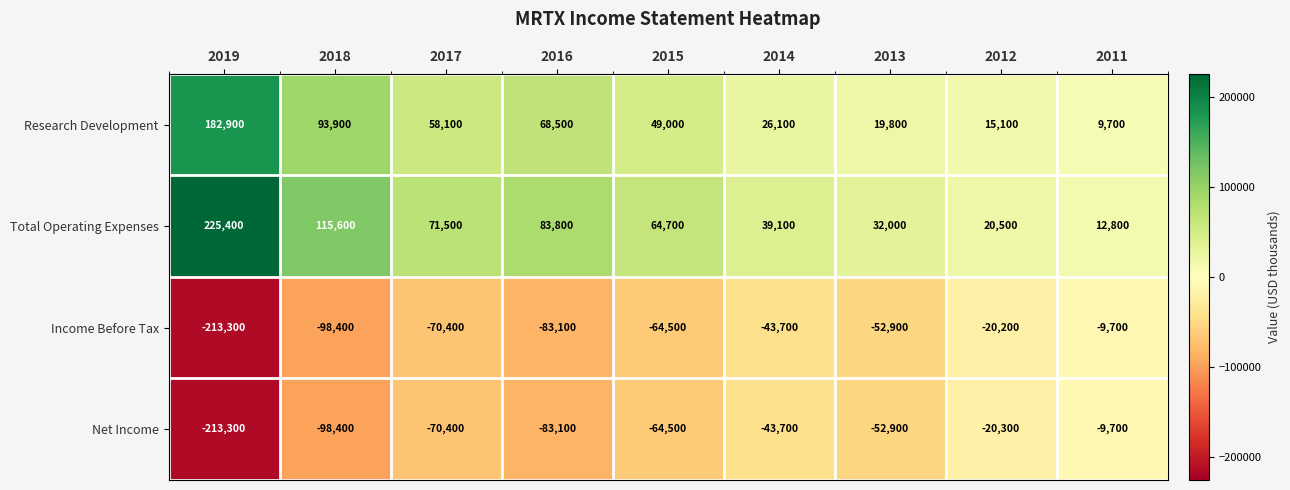

What is the total value across all series at 2014?

-22200